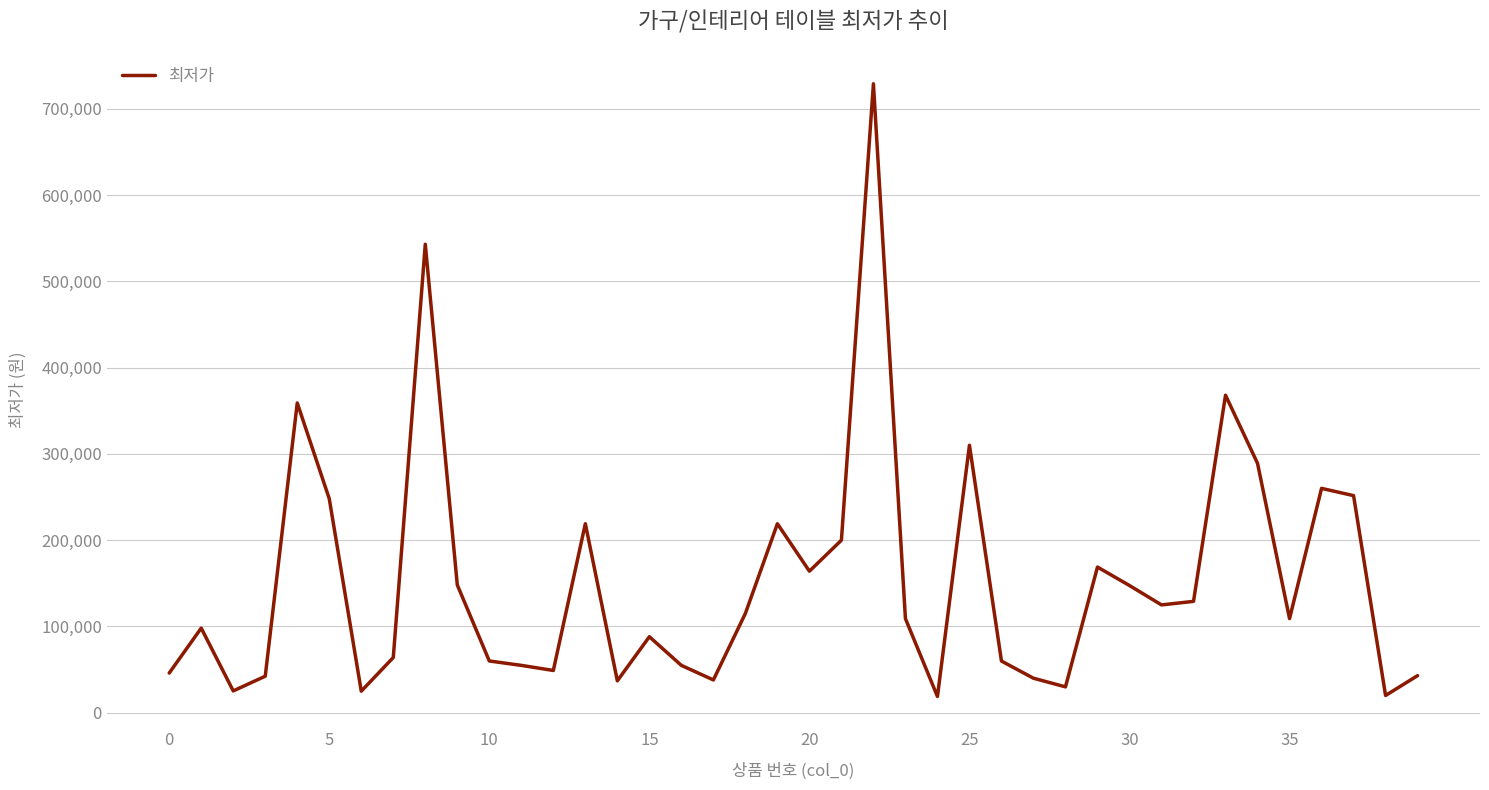

How many lines are shown in the chart?

1